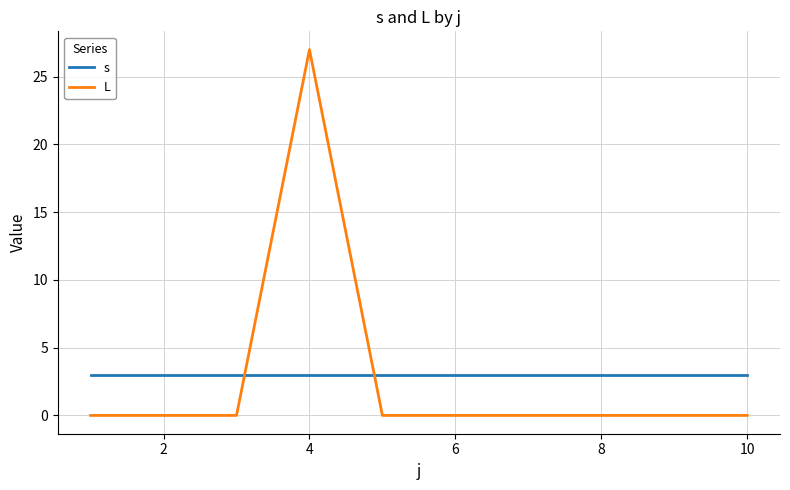

Which series has the widest spread of values?

L